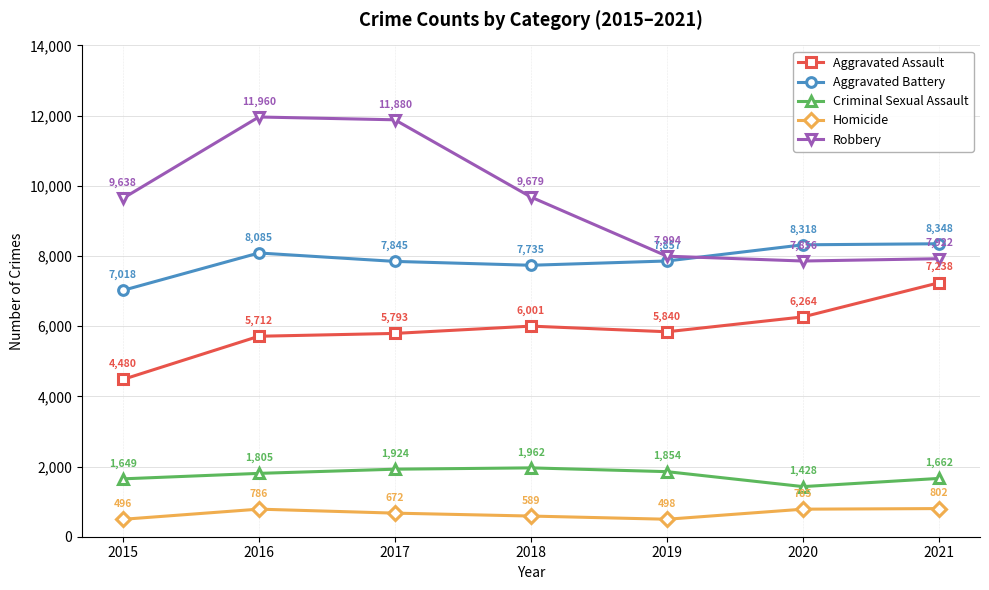

What is the difference between the second highest and minimum values in the Homicide series?

290